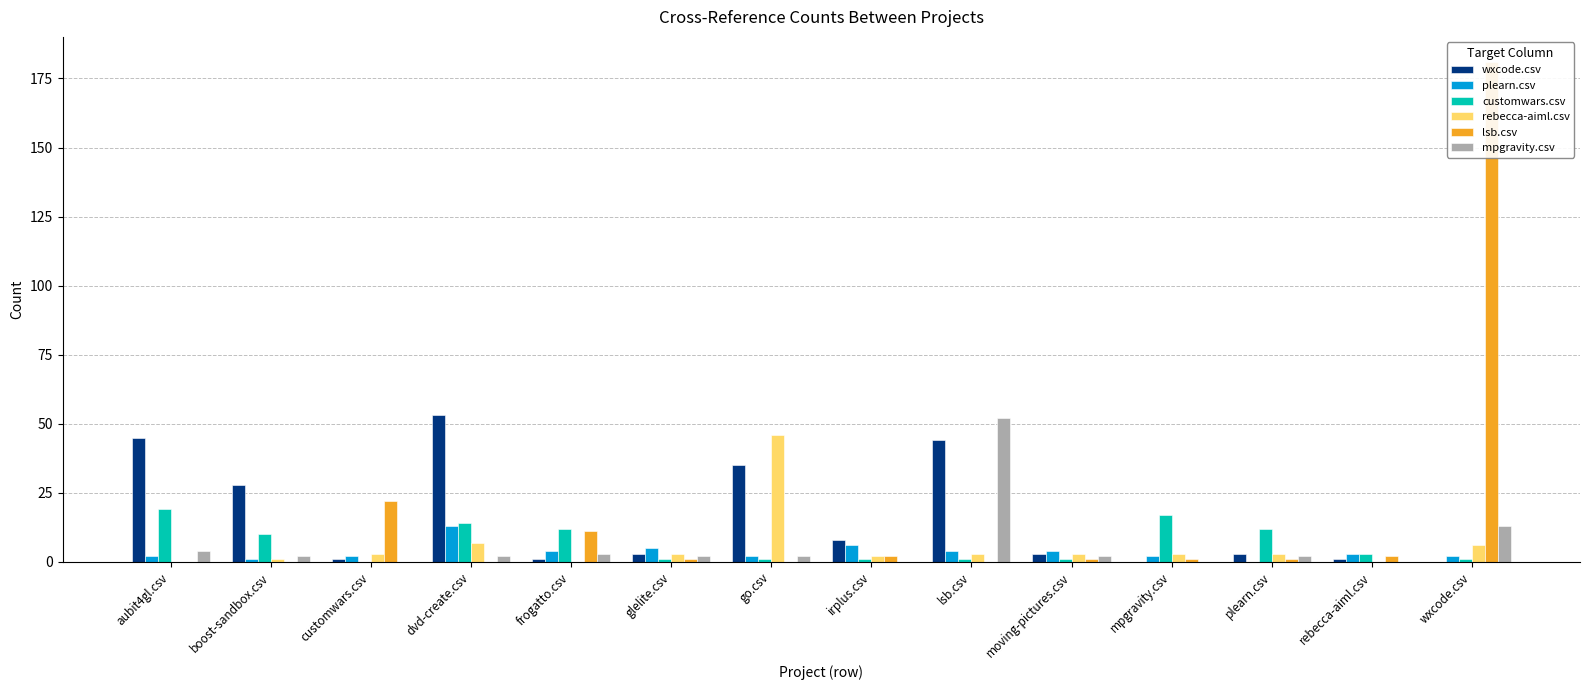

How many bars are there in total?

84